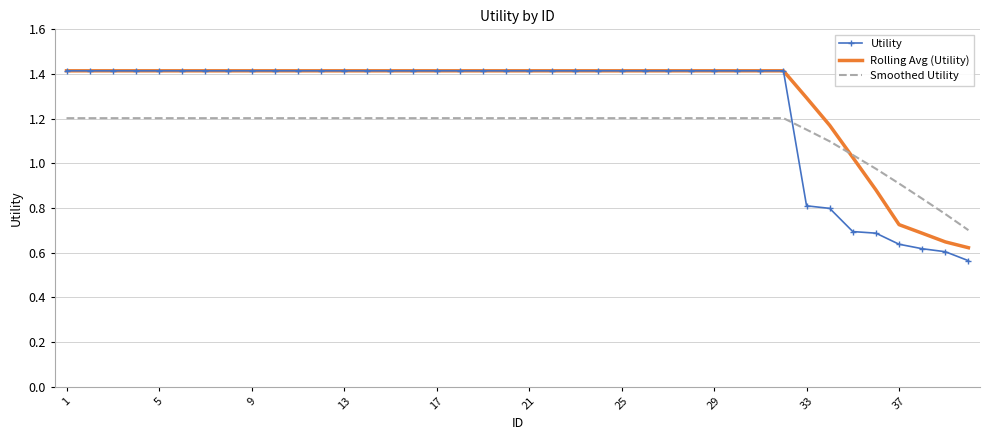

Which series has the largest range (max minus min)?

Utility